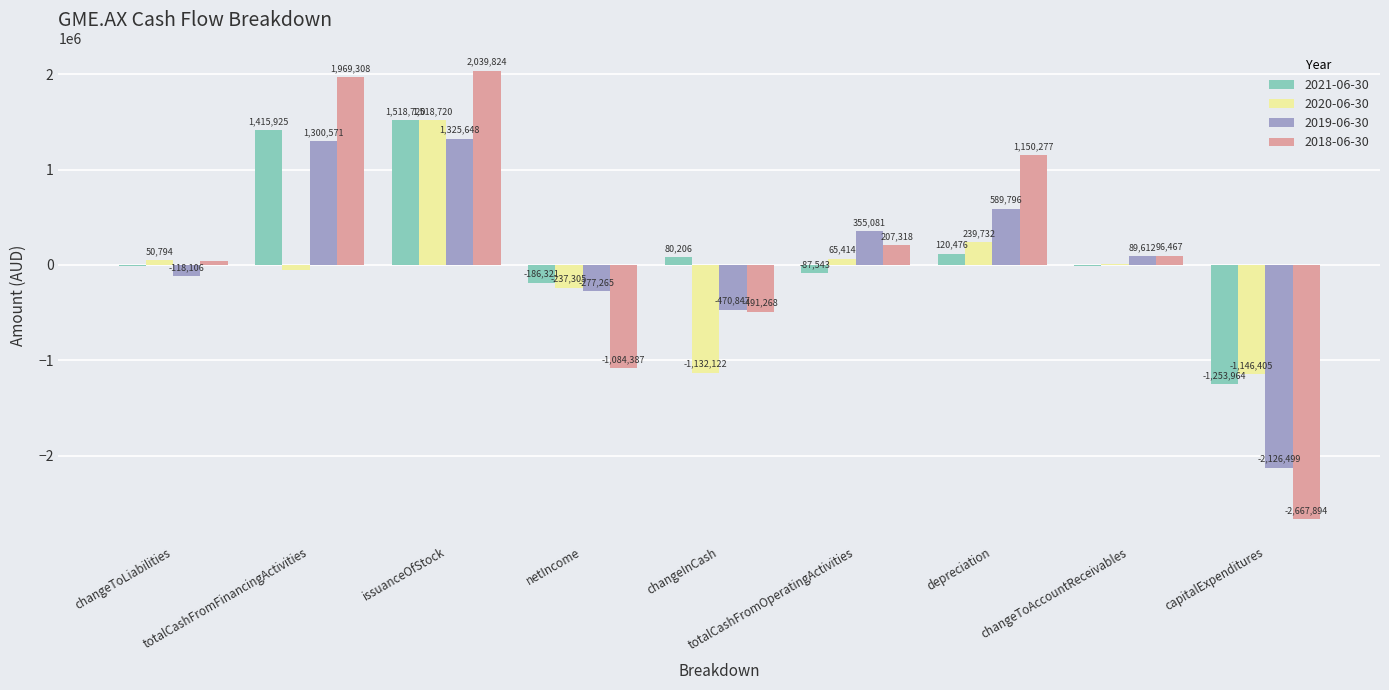

Which series has the largest total across all categories?

2021-06-30